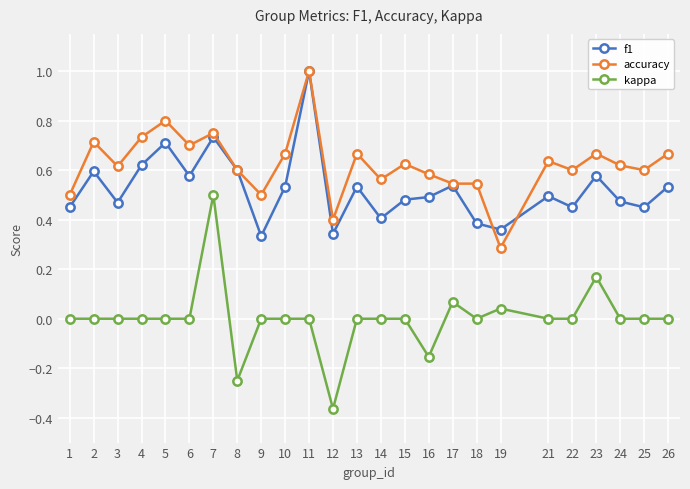

List the series in order of their overall mean, highest first.

accuracy, f1, kappa